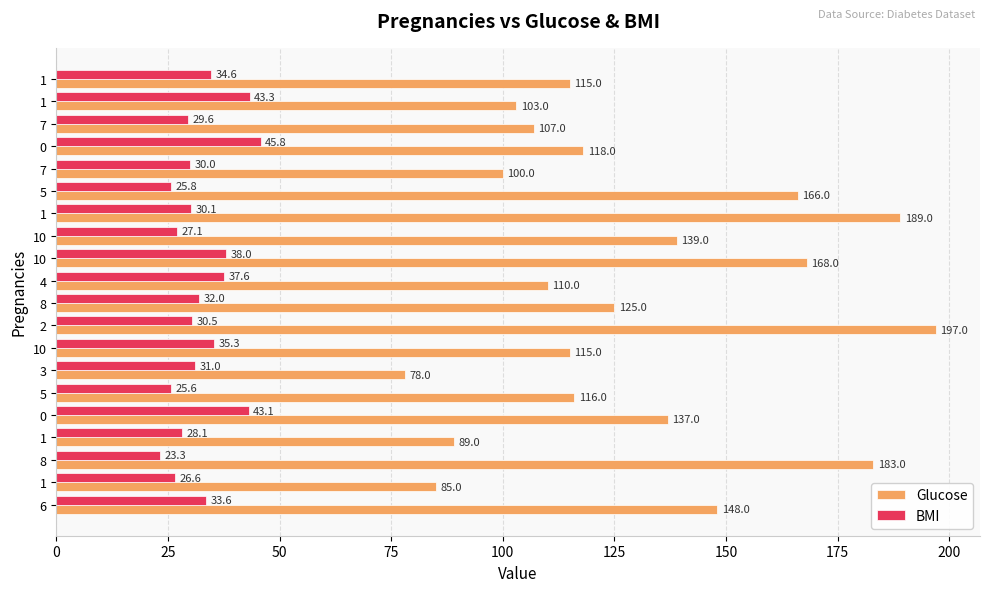

List the series in order of their overall mean, lowest first.

BMI, Glucose